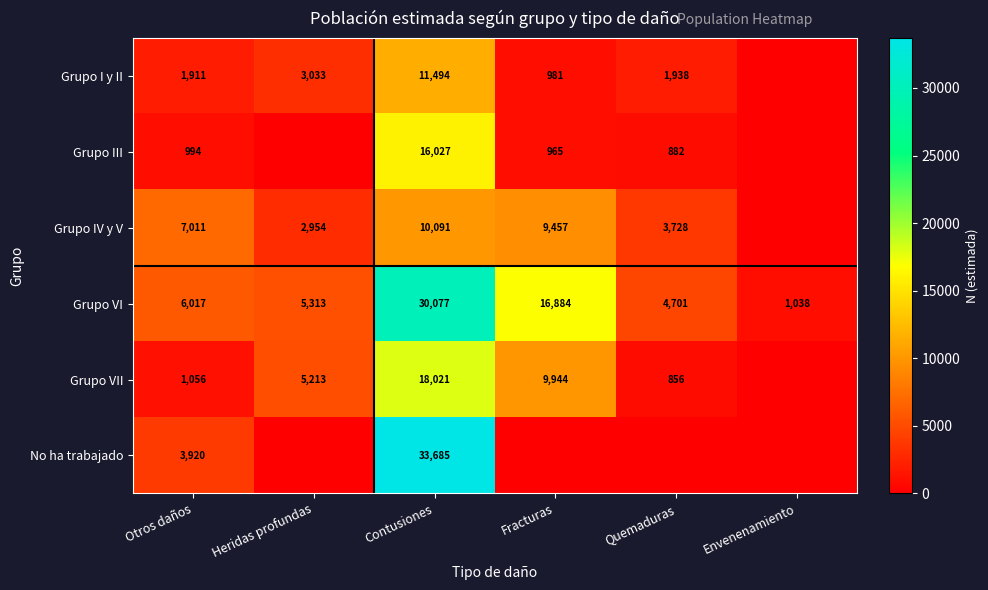

What is the difference between the highest and lowest values at Otros daños?

6017